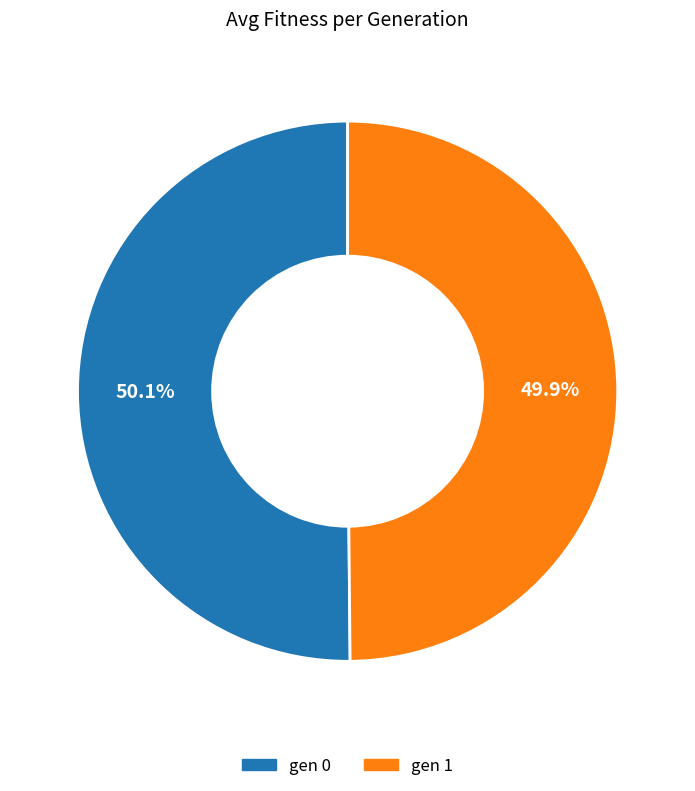

Is there a majority slice in this chart?

Yes